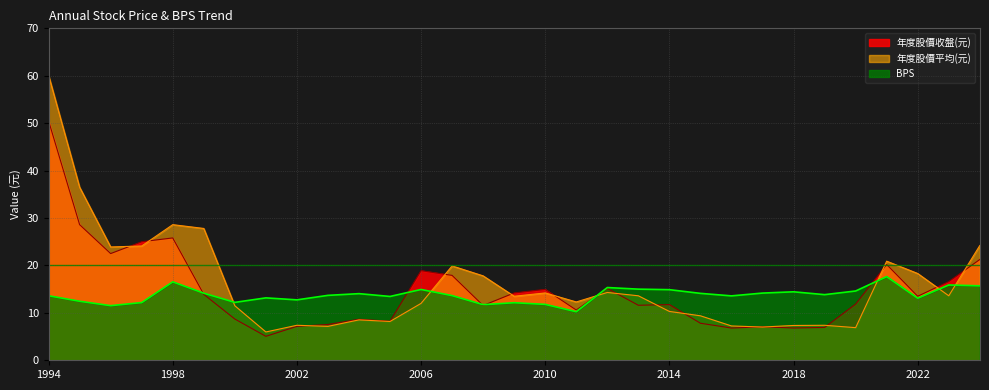

Rank the series by their average value, from highest to lowest.

年度股價平均(元), 年度股價收盤(元), BPS